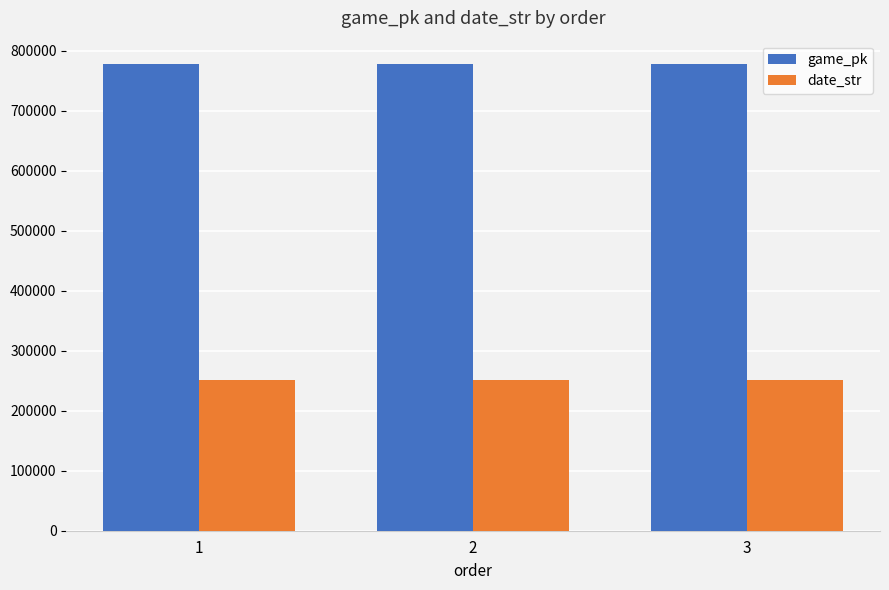

What is the value of the game_pk bar at the 1st from the left?

777526